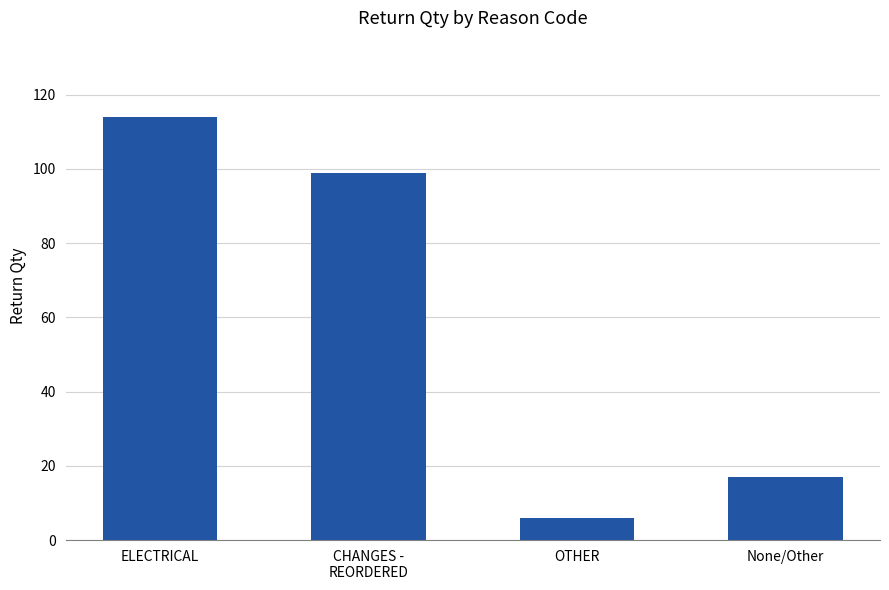

The chart shows a value of 17 at None/Other. True or false?

True